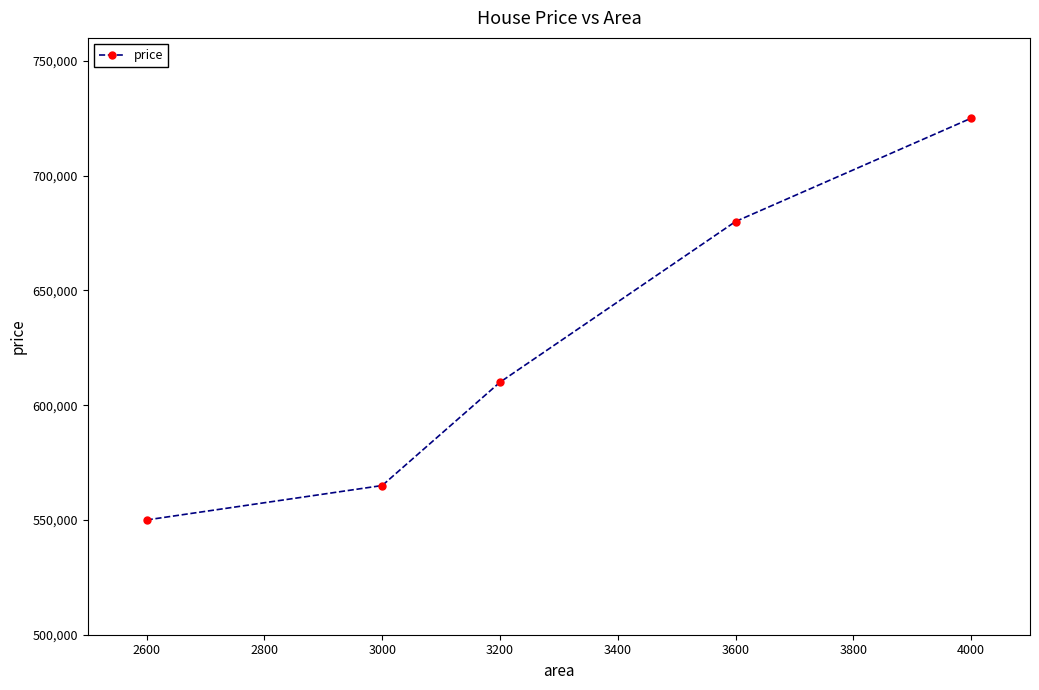

Is it true that the value at 3200 is 1017652?

False